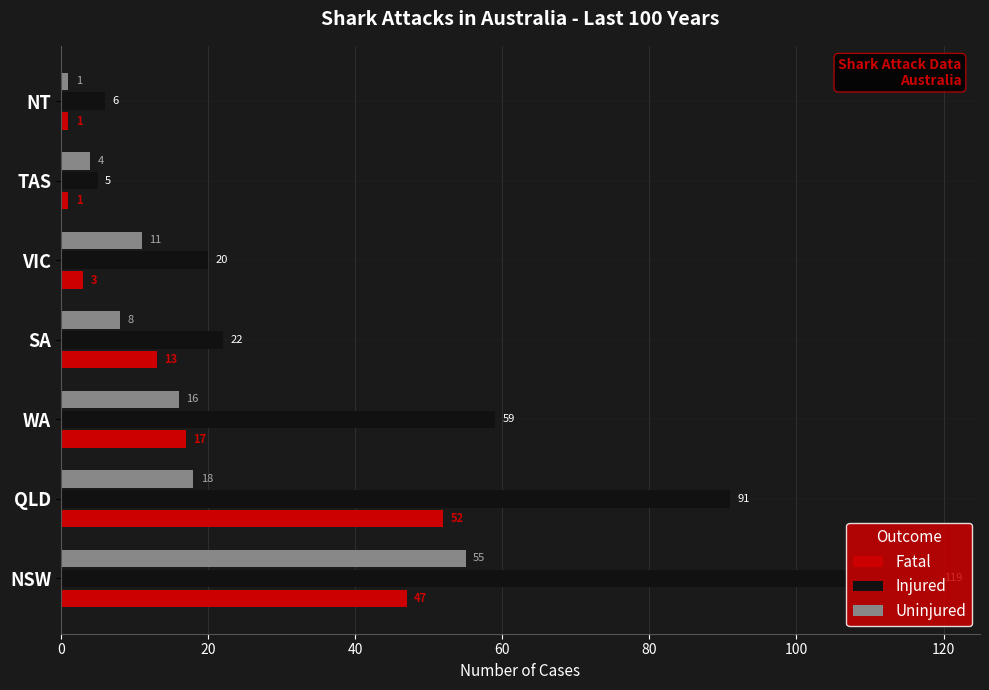

What is the average value of the Fatal series?

19